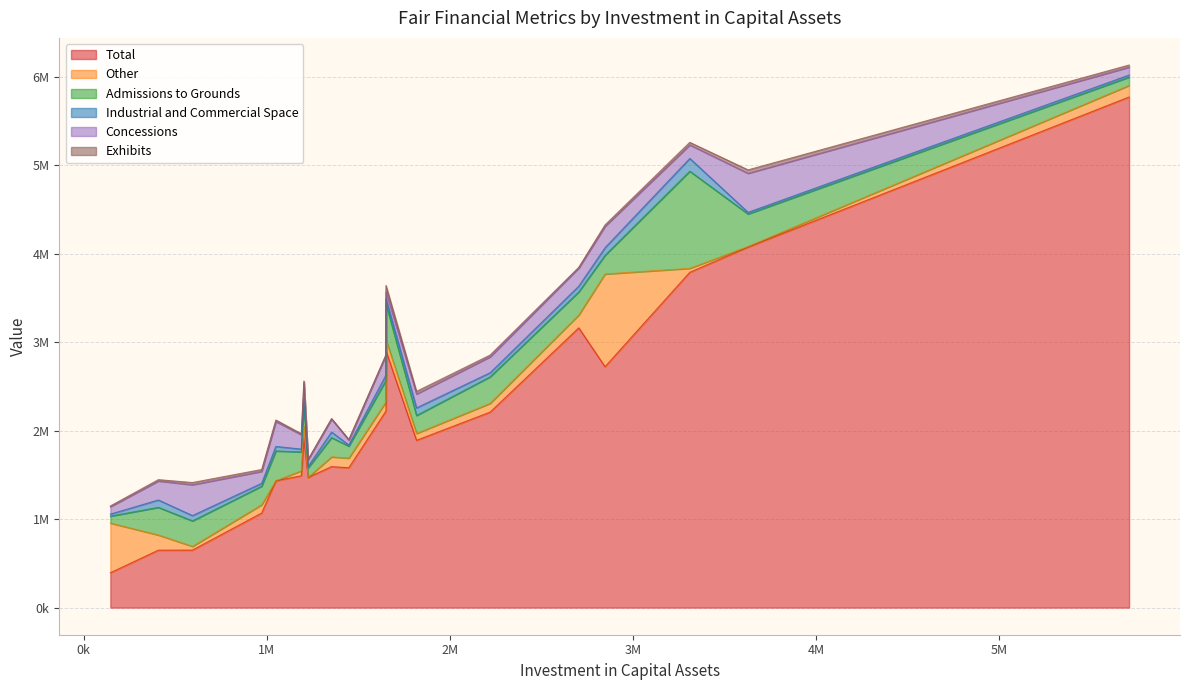

In Other, how many points are higher than both neighbors (excluding endpoints)?

6